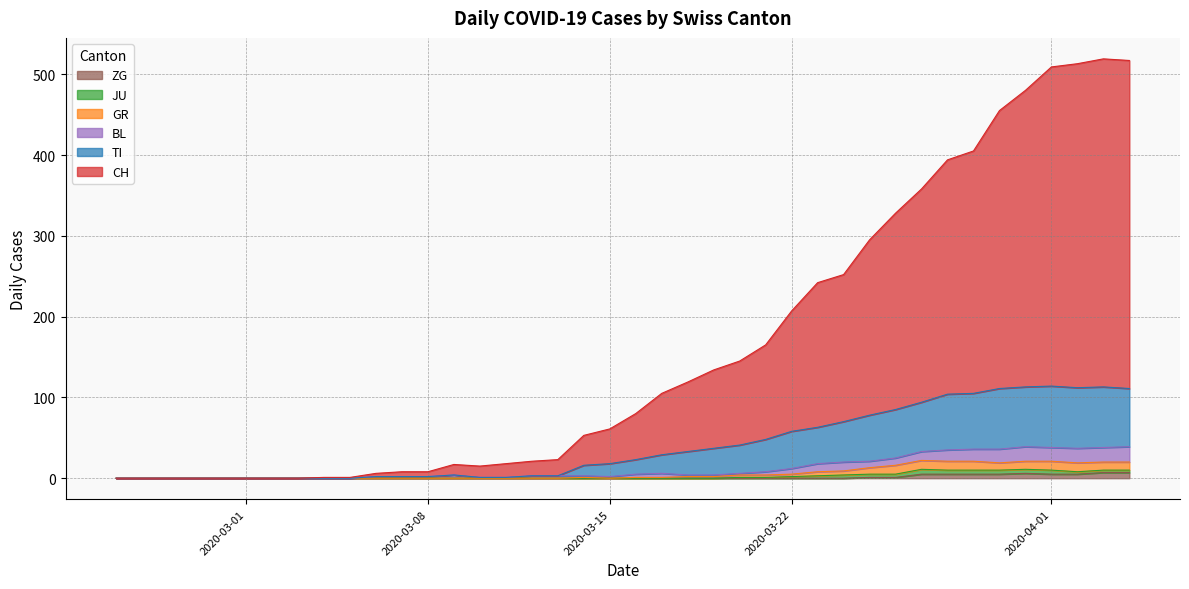

Does the chart display data point markers on the line(s)?

No